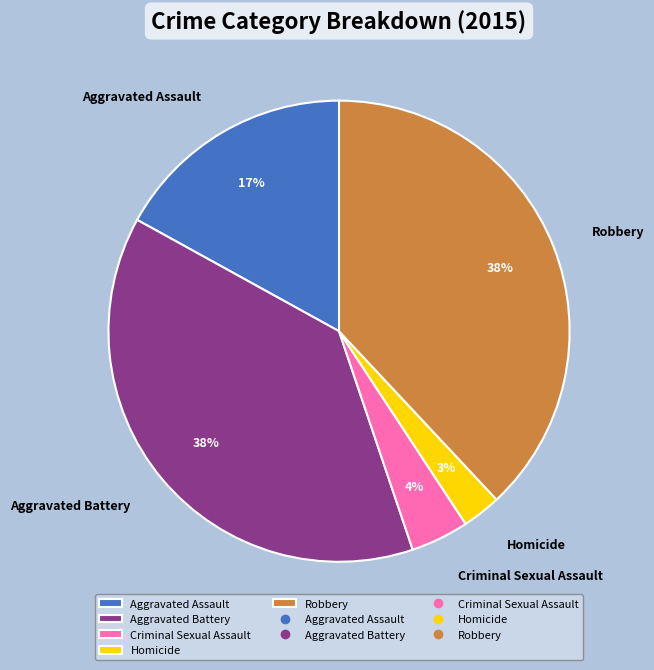

Which category has the smallest portion of the pie?

Homicide